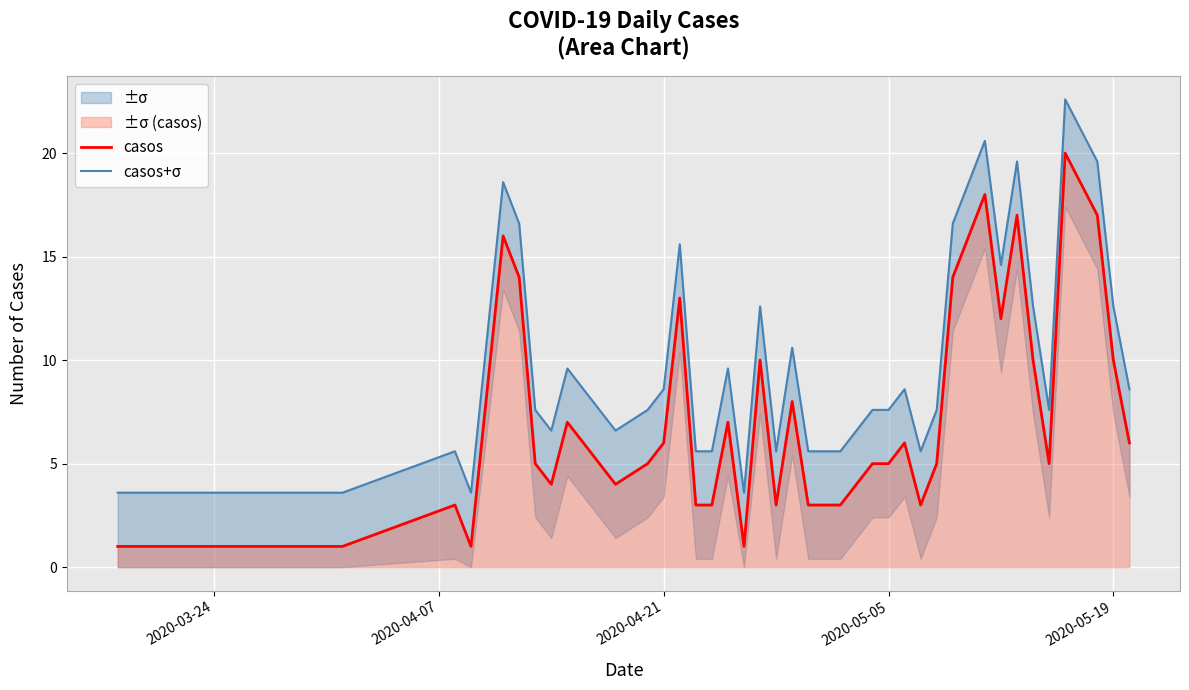

What is the highest value of the casos series?

20